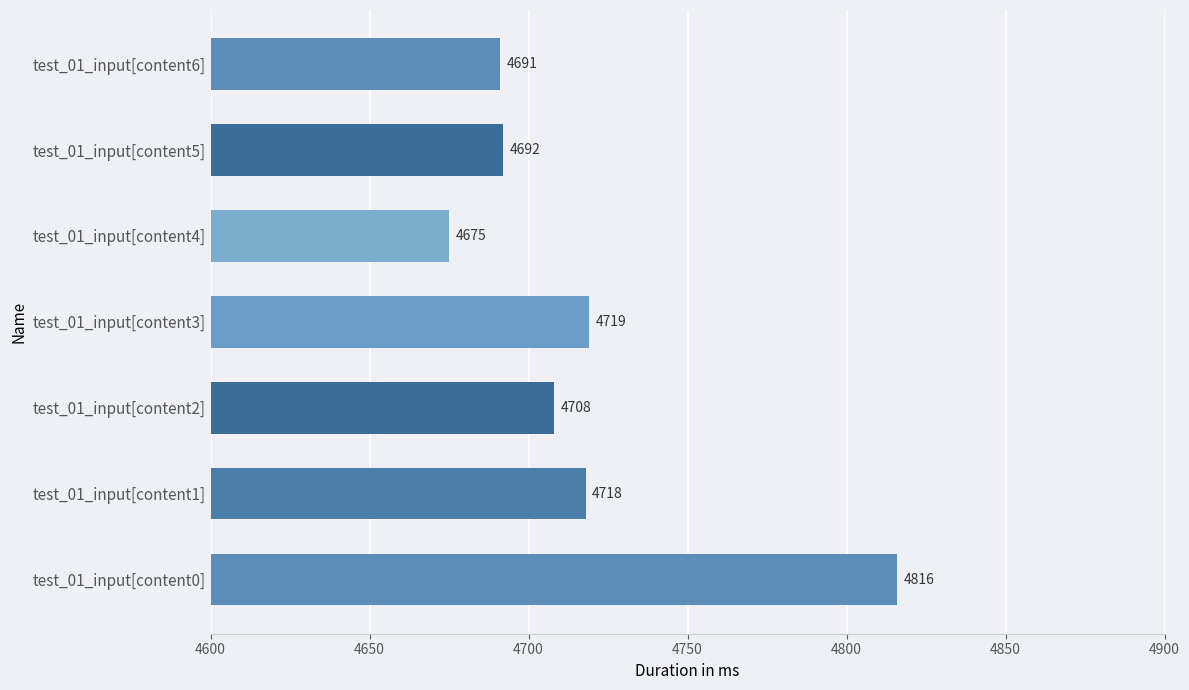

Where is the data nearest to the value 4745?

test_01_input[content3]